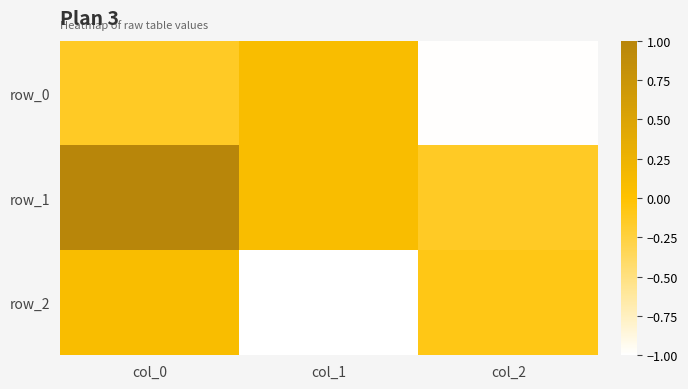

Which series changed the most between col_1 and col_2?

row_0